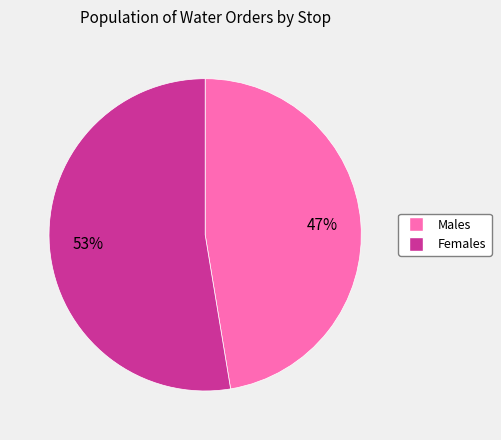

To the nearest percent, what is the average slice percentage?

50%